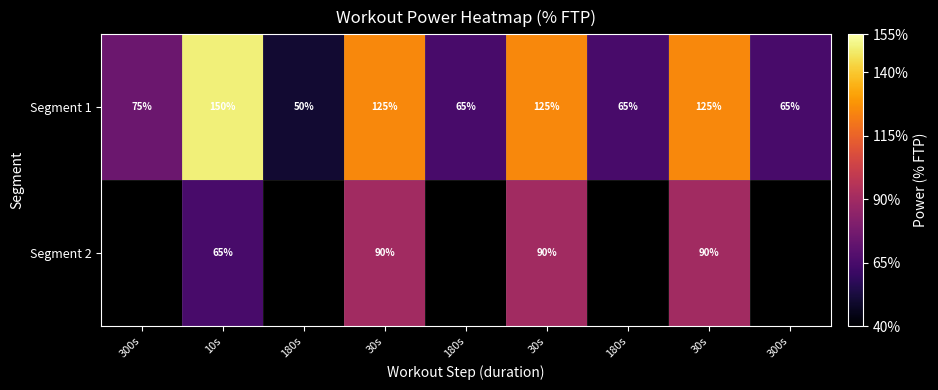

What is the average value of the Segment 1 series?

93.9